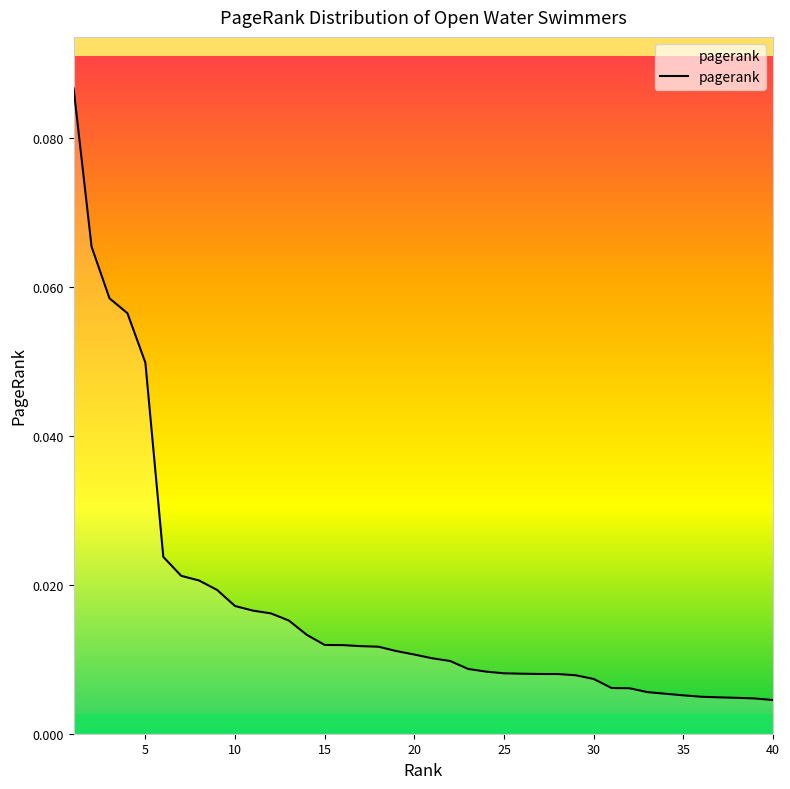

True or false: the data has more than 1 interior local peaks.

False